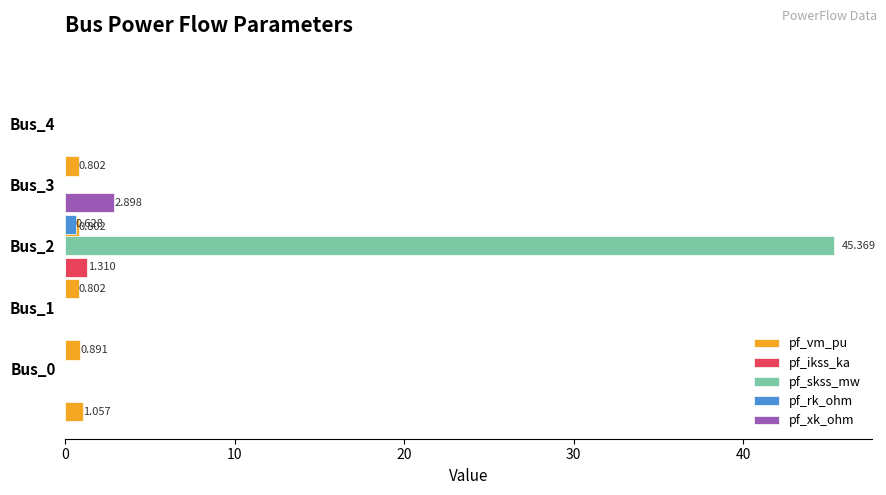

What are all the series names shown in the legend?

pf_vm_pu, pf_ikss_ka, pf_skss_mw, pf_rk_ohm, pf_xk_ohm